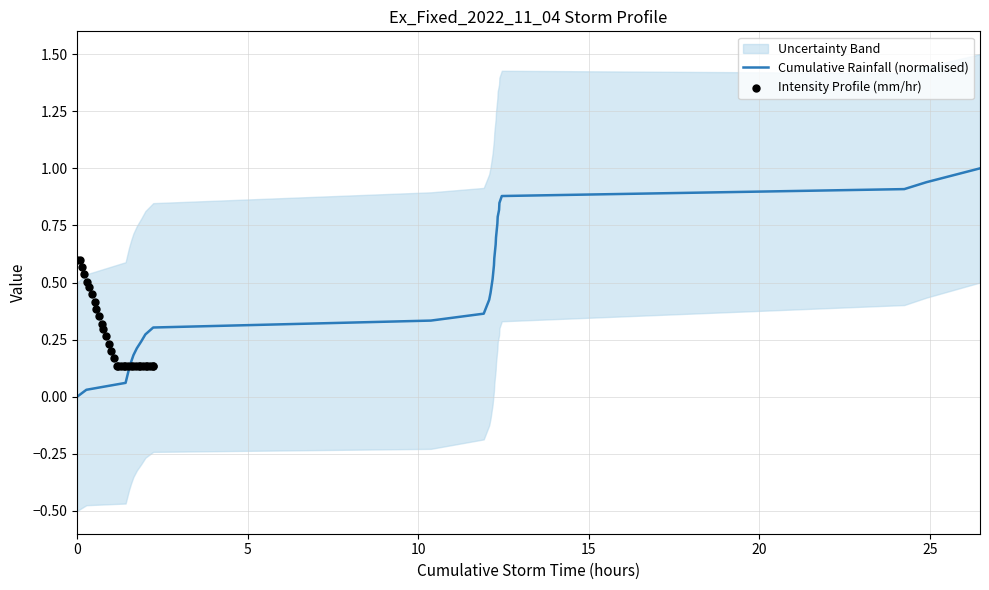

At how many categories does at least one series exceed 0?

33